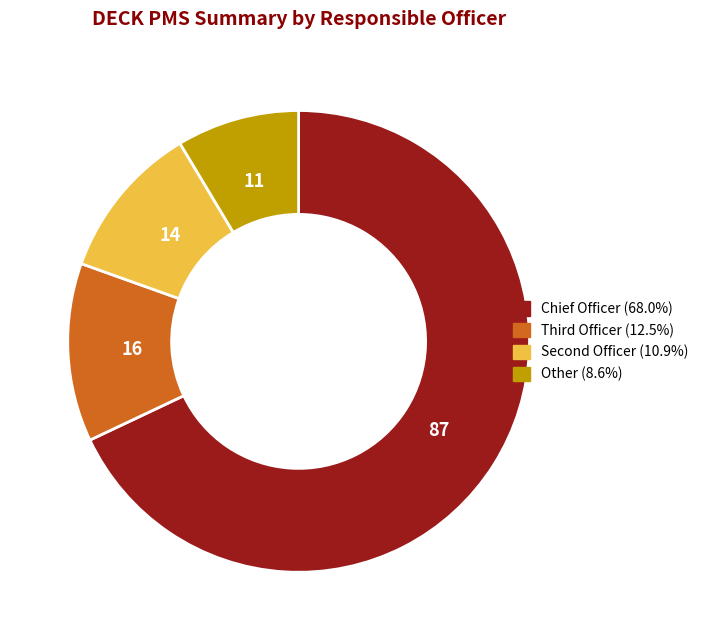

Which slice is the smallest?

Other